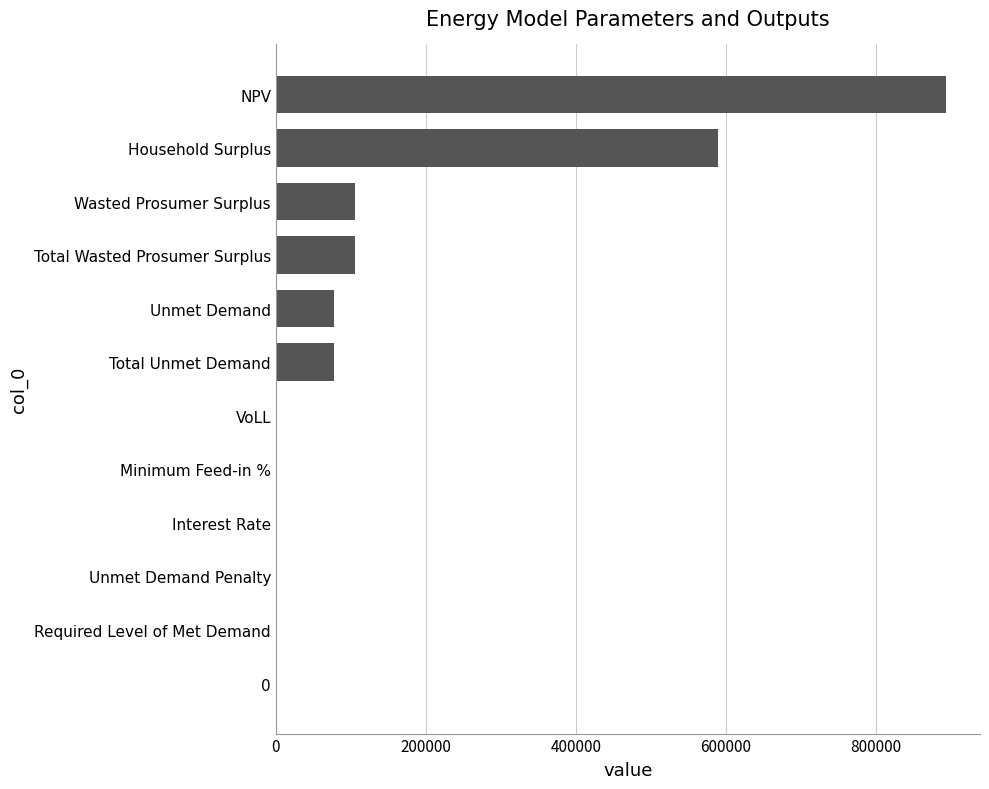

The value at Household Surplus is 589634.7. True or false?

True